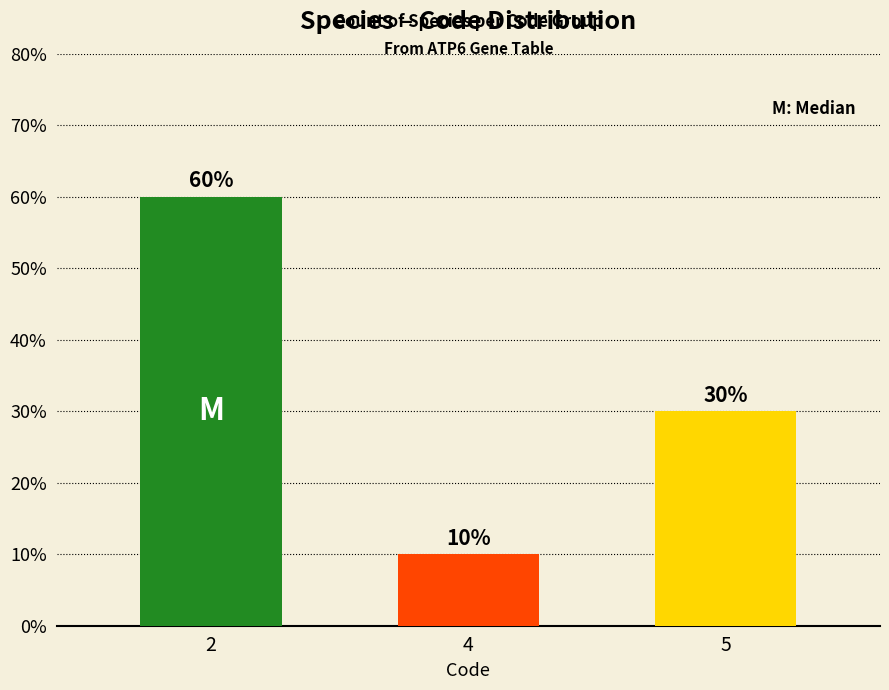

The value at 5 is 15. True or false?

False